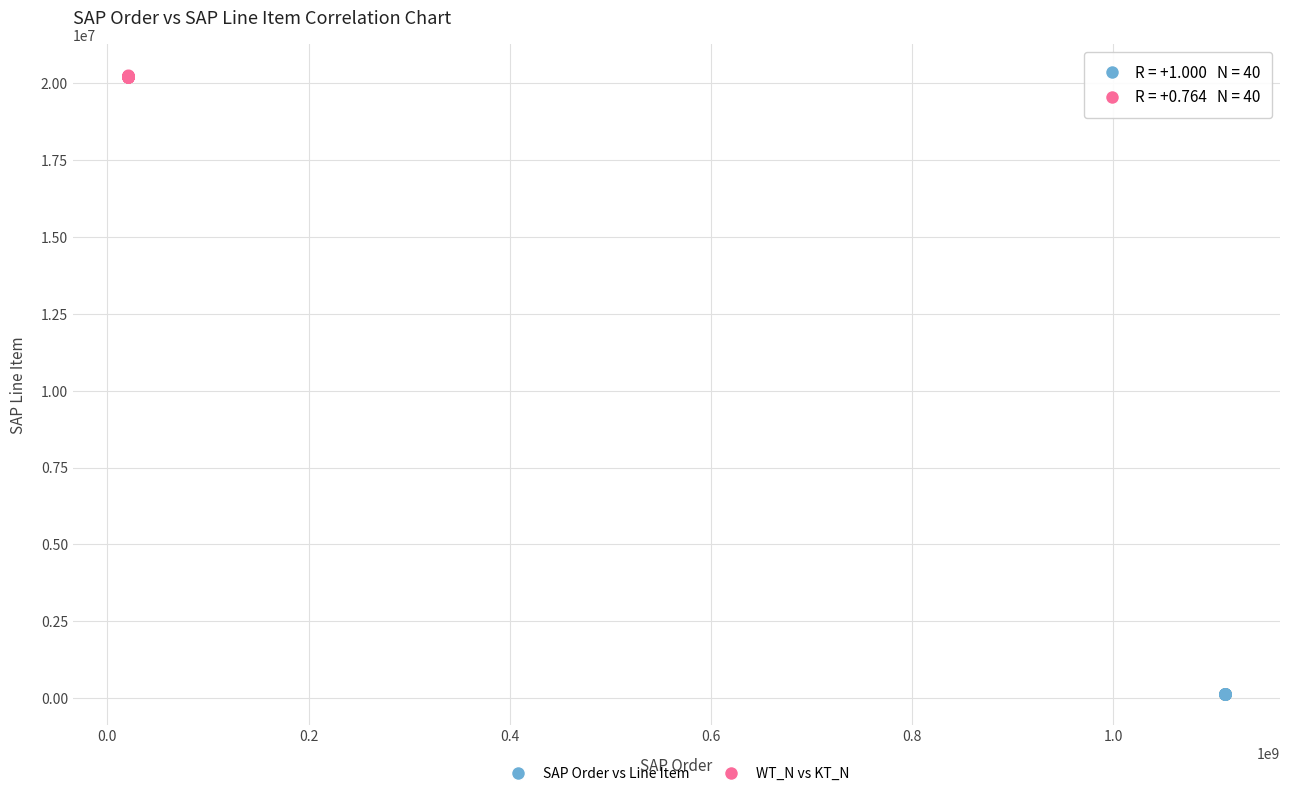

Which series reaches the maximum Y coordinate?

WT_N vs KT_N